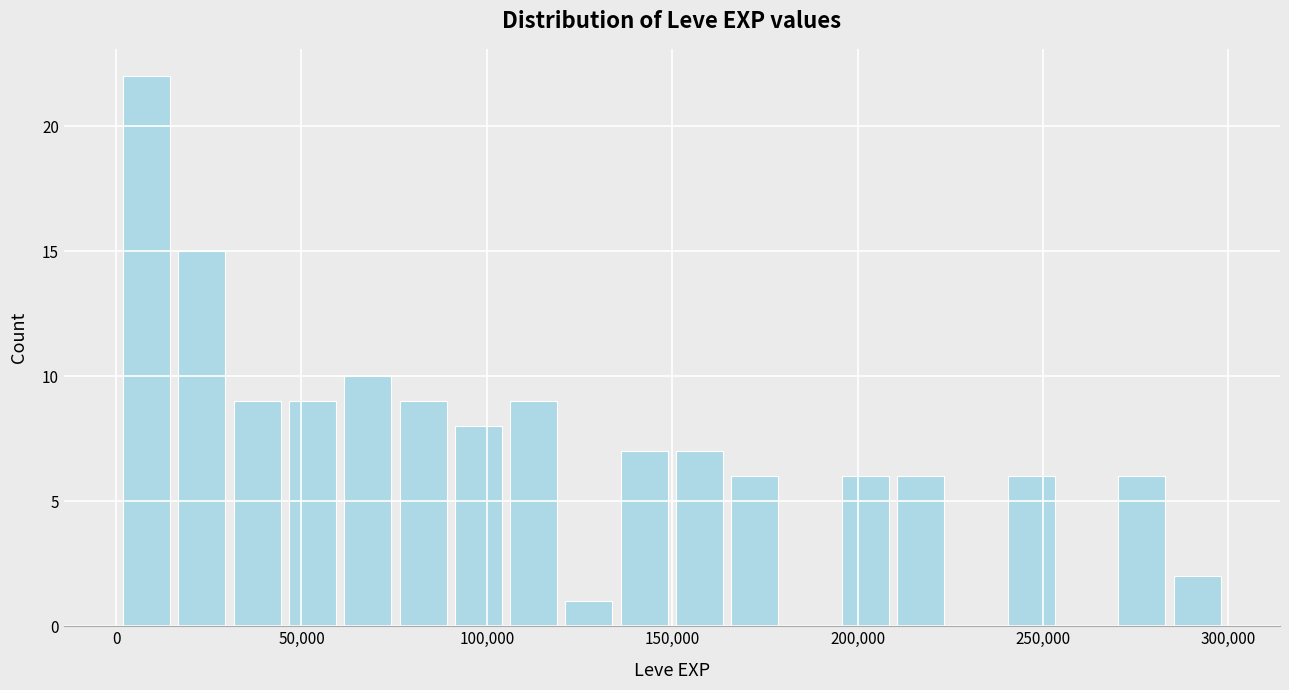

Around what value on the x-axis is the tallest bar? Give the approximate position of its centre, as read against the axis.

10000